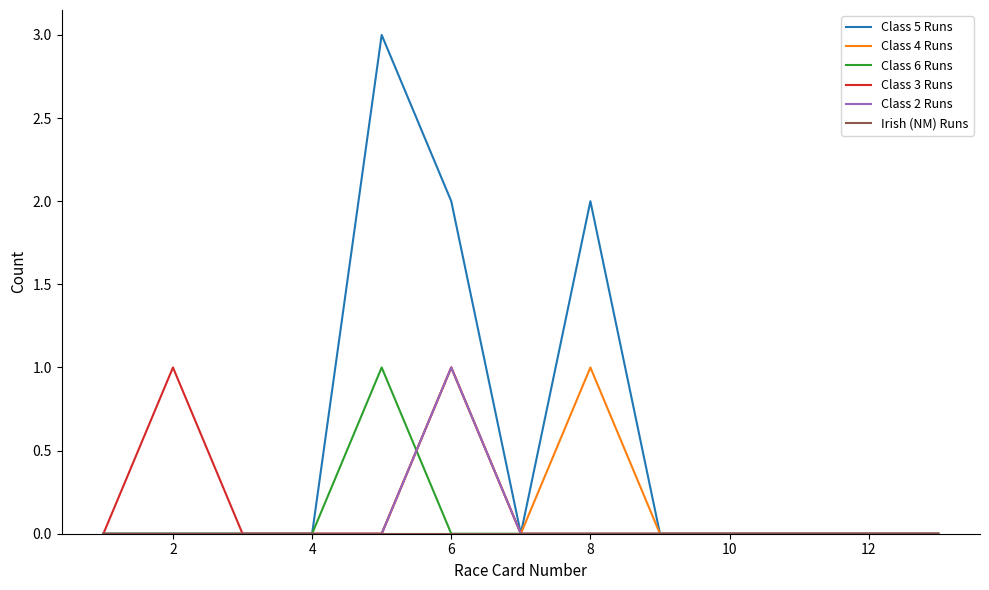

What is the difference between the maximum and minimum values in the Class 2 Runs series?

1